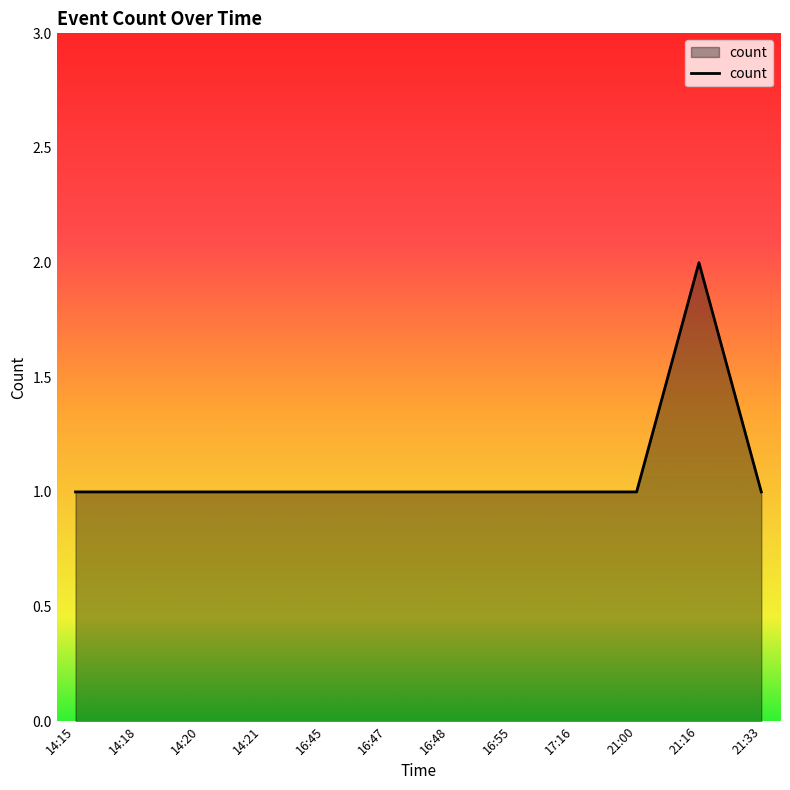

What is the ratio of the value at 14:15 to the value at 16:55?

1.0